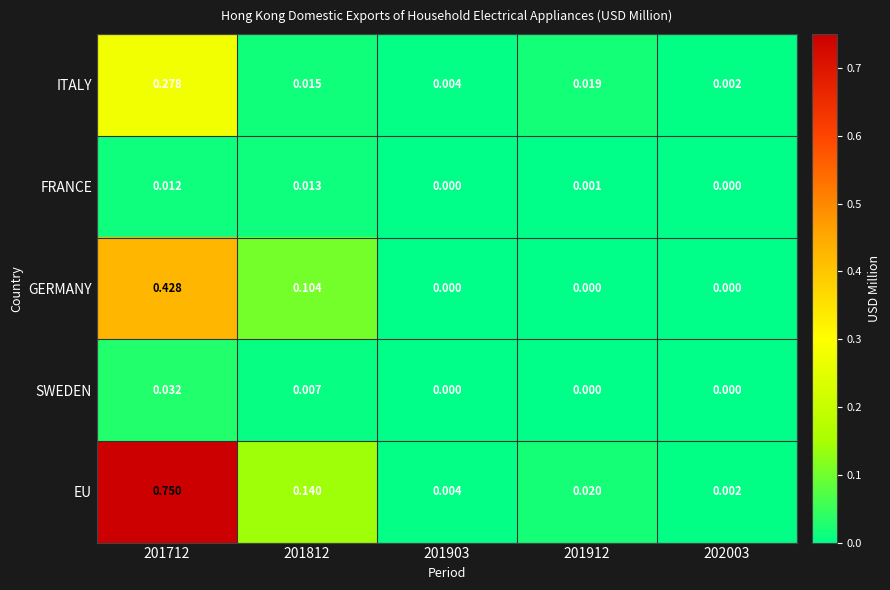

Which series has the largest total across all categories?

EU